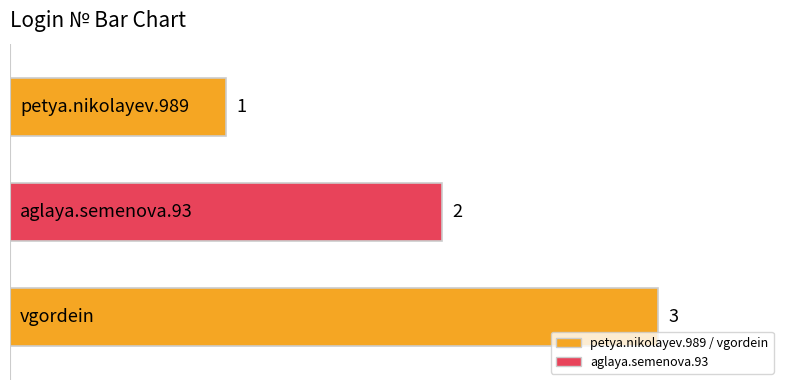

What is the greatest value displayed?

3